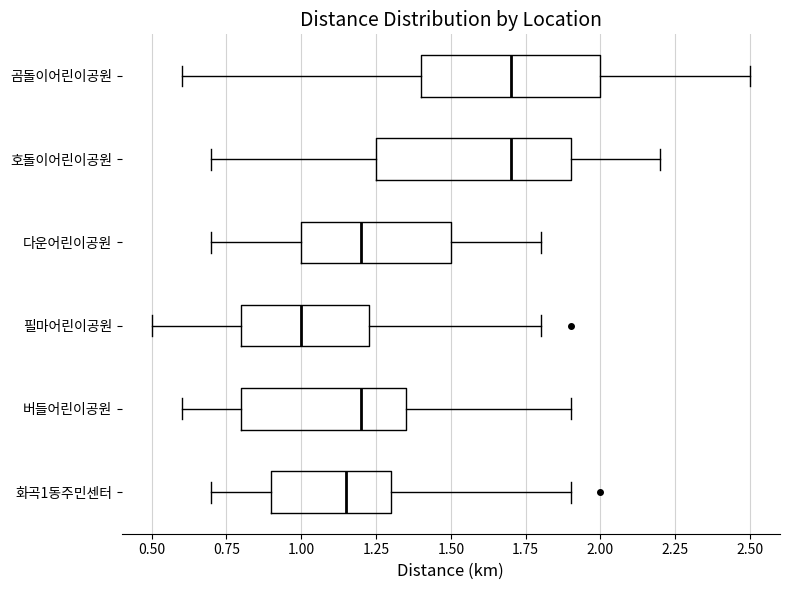

Where does the left whisker of the box for 버들어린이공원 end on the x-axis? The values are not printed on the chart, so give them approximately, as read against the axis.

0.60